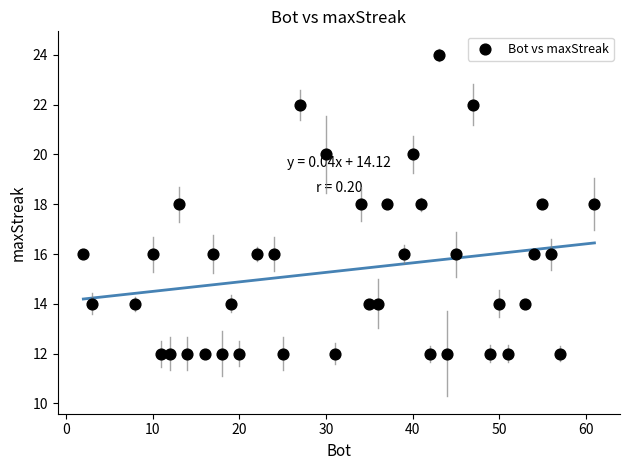

What is the range of X values (max minus min)?

59